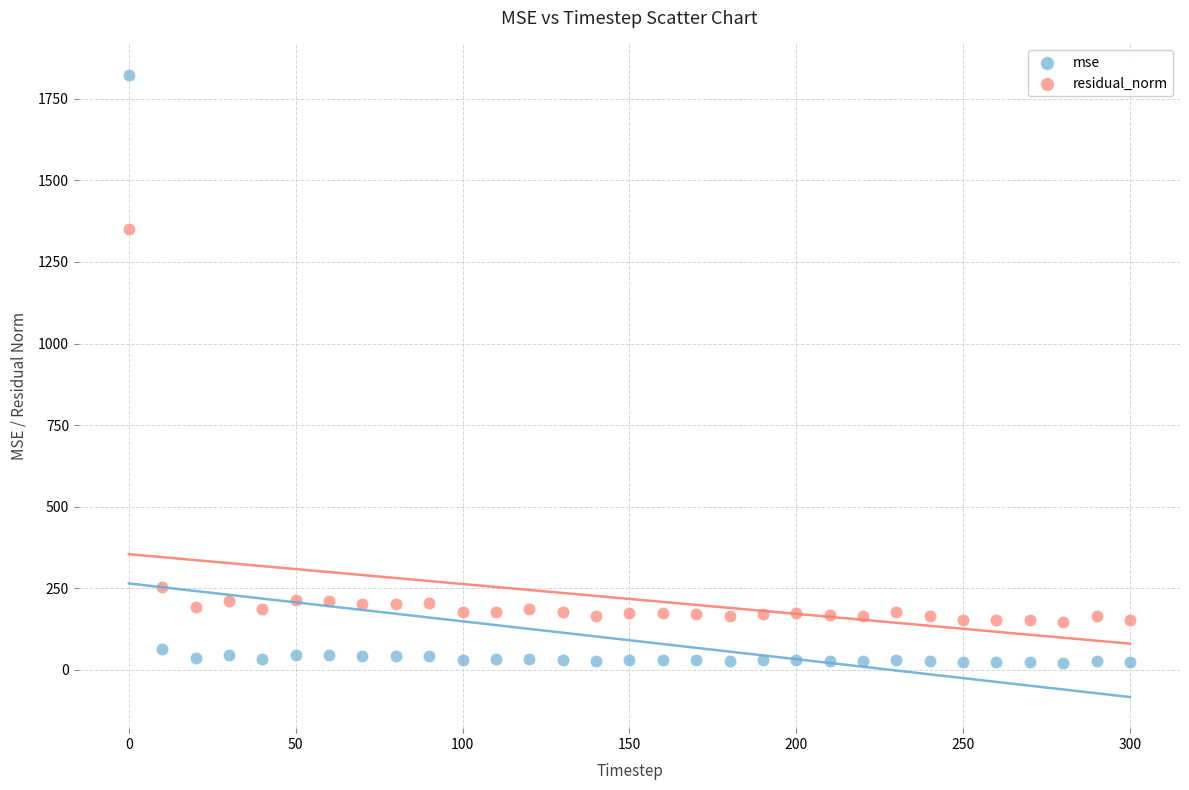

What are all the series names shown in the legend?

mse, residual_norm